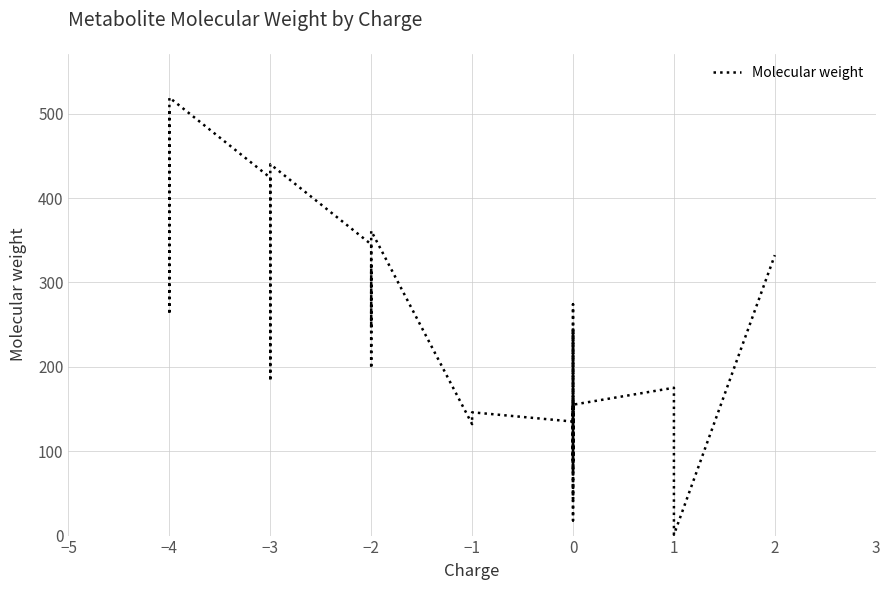

What is the maximum value shown in the chart?

519.1